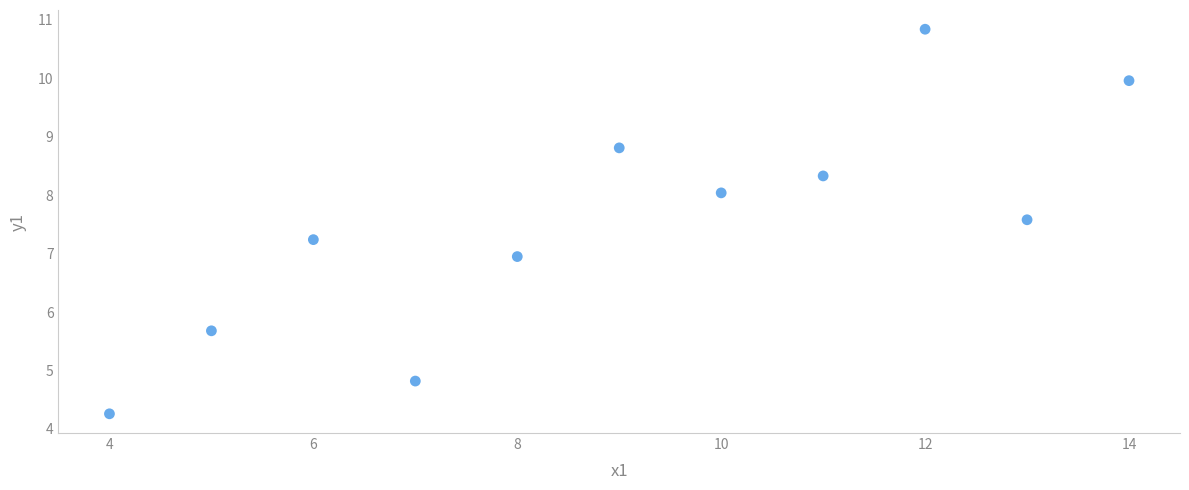

What is the average Y value?

7.5